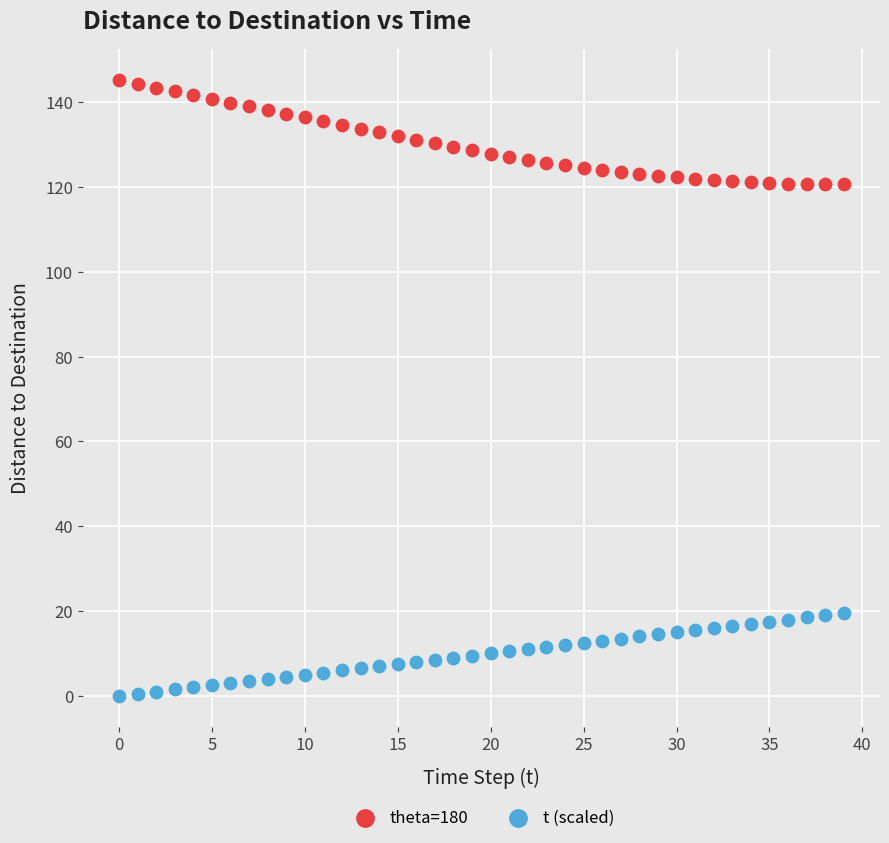

Across all data points, what is the range of Y values (max minus min)?

145.2